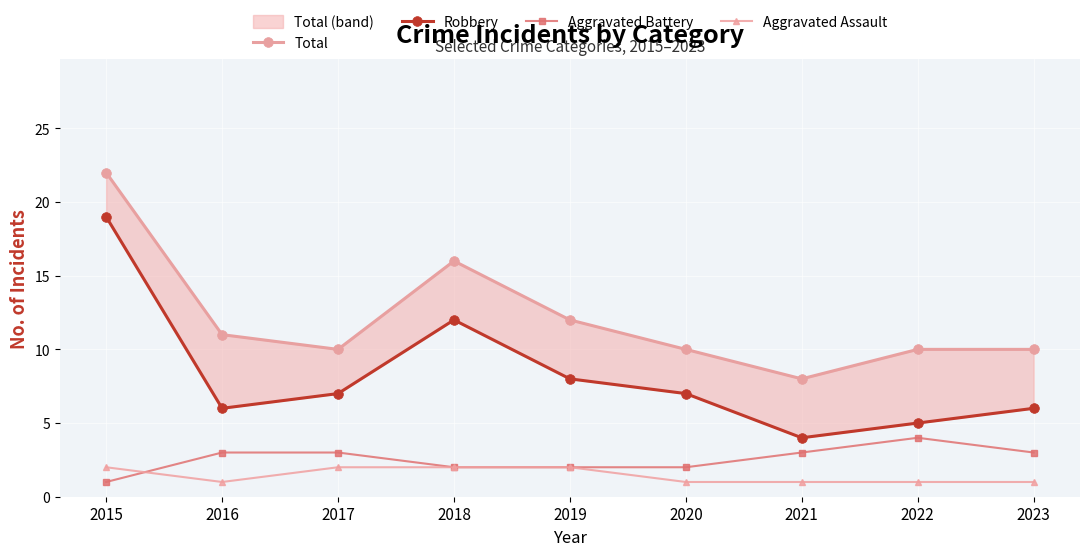

The Aggravated Assault series shows 2 at 2020. True or false?

False